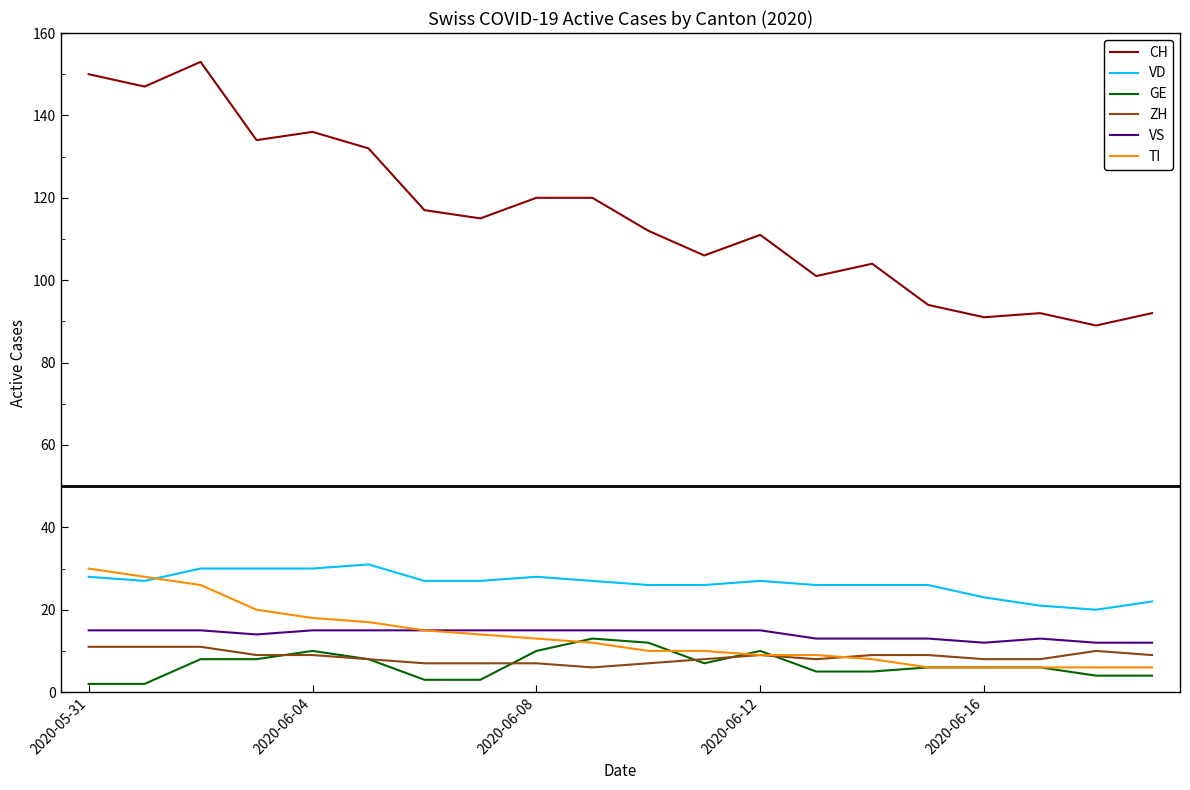

Which series has the largest range (max minus min)?

CH